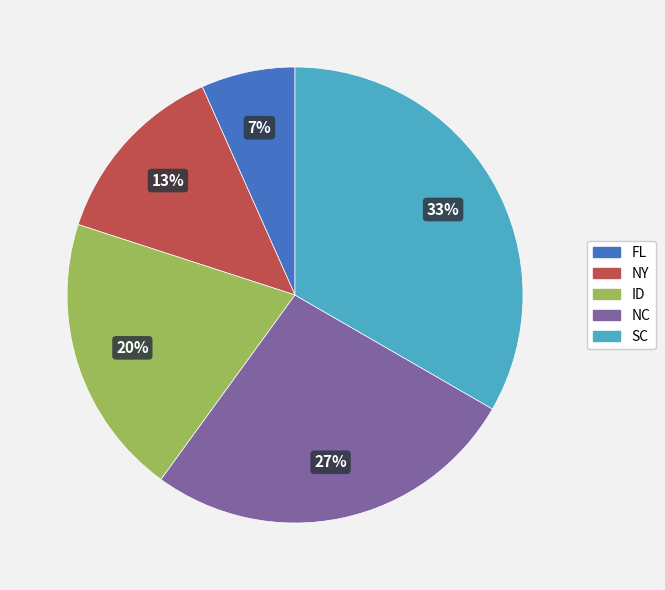

Which category has the smallest portion of the pie?

FL